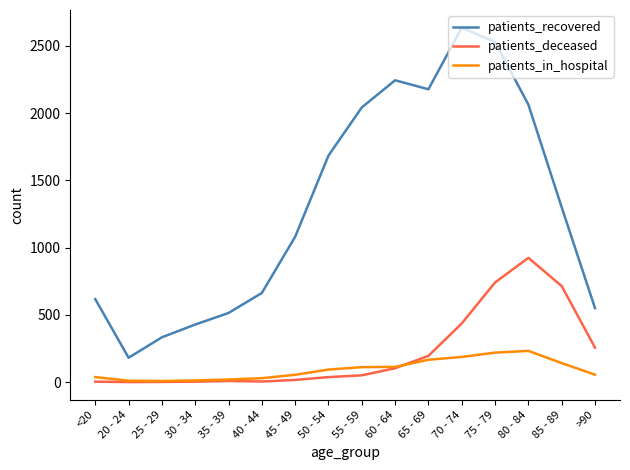

Is it true that patients_deceased equals 607 at 70 - 74?

False